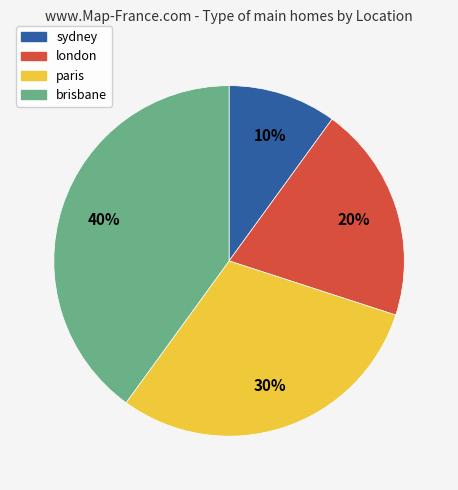

What percentage is the sydney slice, to the nearest percent?

10%